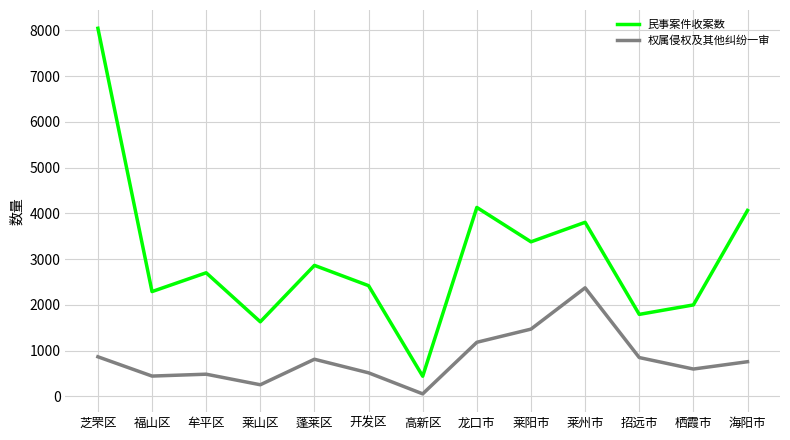

True or false: 权属侵权及其他纠纷一审 and 民事案件收案数 intersect in this chart.

False